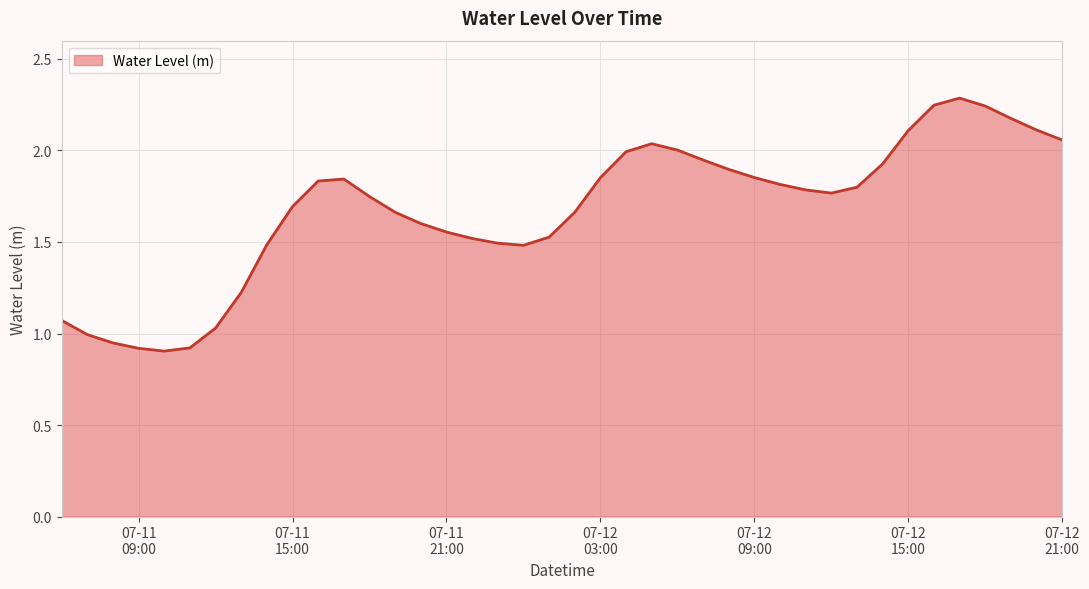

What is the difference between the maximum and minimum values?

1.4